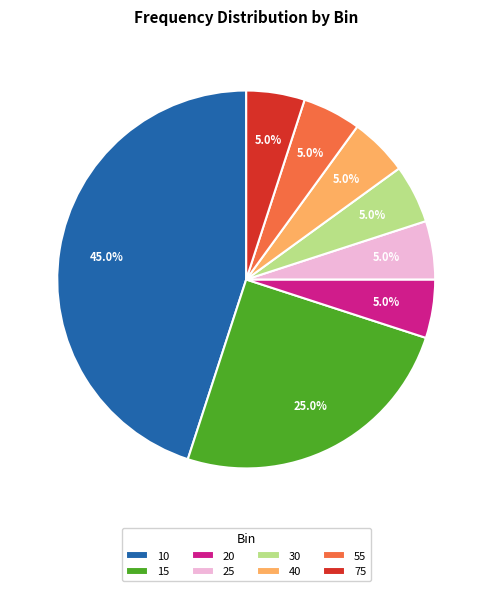

Which category has the biggest portion of the pie?

10